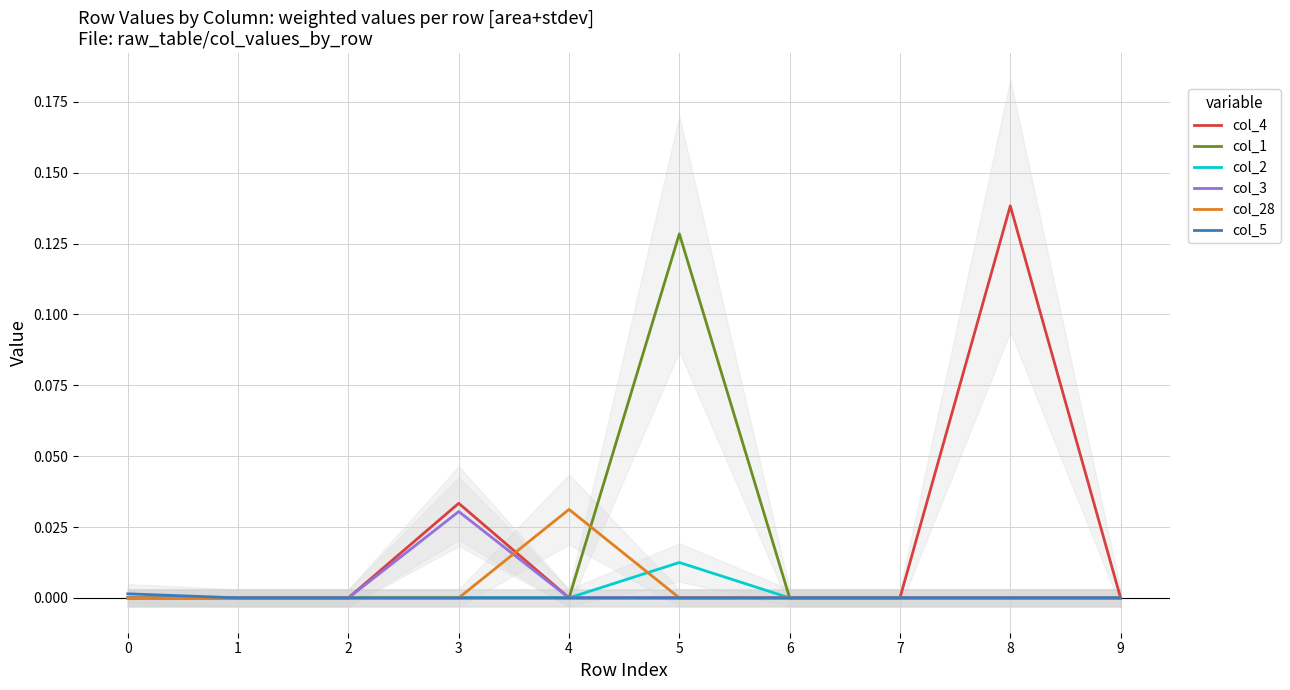

How many lines are shown in the chart?

6